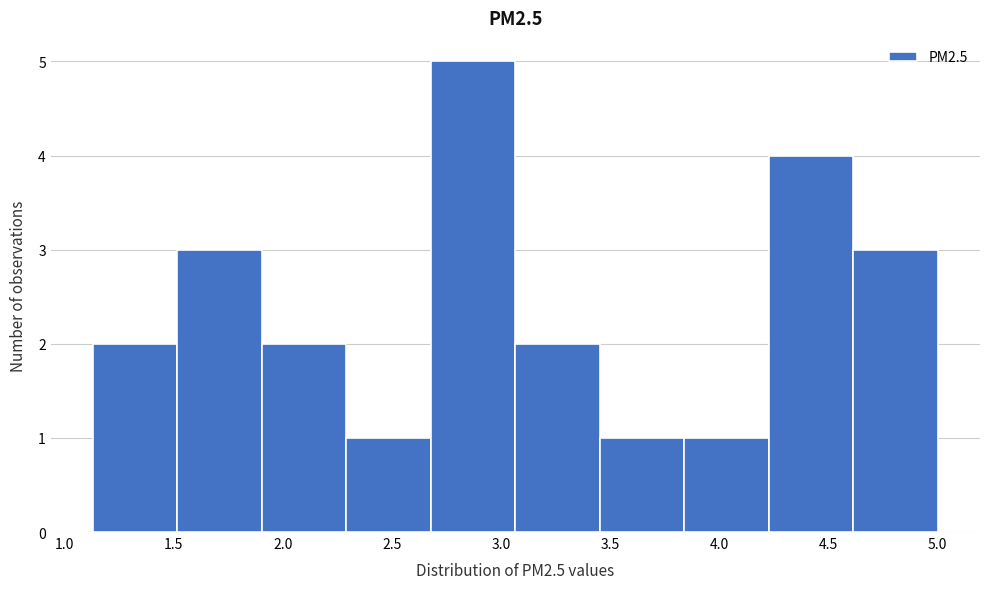

Reading left to right, list every bar in this chart as the range it spans on the x-axis followed by its height. Neither the bar edges nor the heights are printed on the chart, so give them approximately, as read against the axes.

1.15 to 1.50: 2
1.50 to 1.90: 3
1.90 to 2.30: 2
2.30 to 2.70: 1
2.70 to 3.05: 5
3.05 to 3.45: 2
3.45 to 3.85: 1
3.85 to 4.25: 1
4.25 to 4.60: 4
4.60 to 5.00: 3